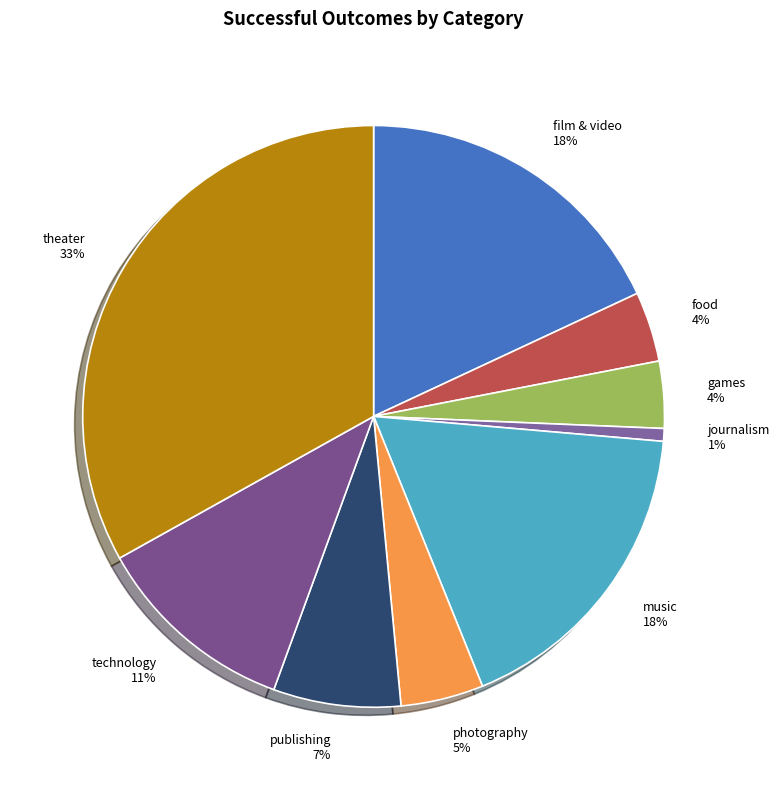

Does theater represent more than half of the total?

No